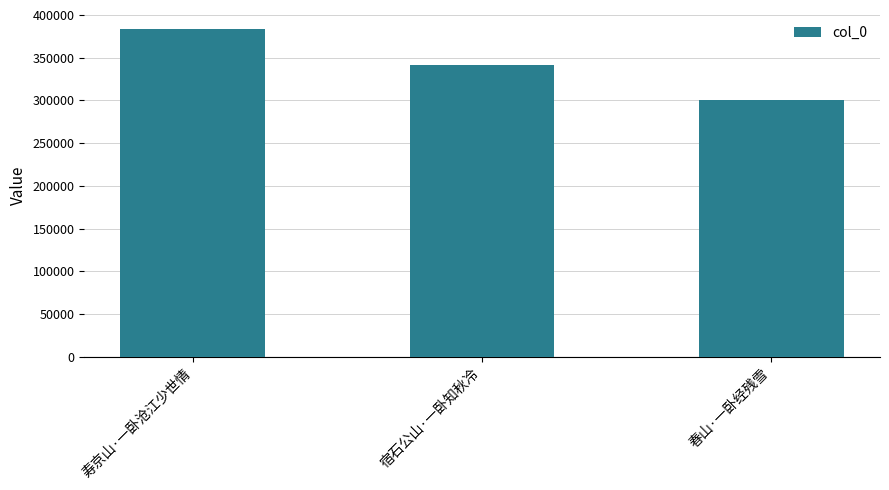

What is the maximum value shown in the chart?

382872